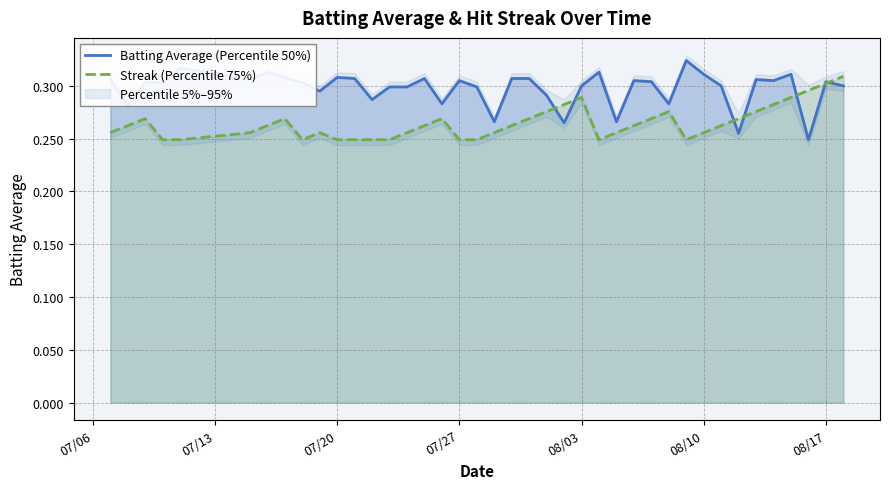

Reading left to right, what are all the values shown in this chart?

Batting Average (Percentile 50%): 0.3	0.3	0.3	0.3	0.3	0.3	0.3	0.3	0.3	0.3	0.3	0.3	0.3	0.3	0.3	0.3	0.3	0.3	0.3	0.3	0.3	0.3	0.3	0.3	0.3	0.3	0.3	0.3	0.3	0.3	0.3	0.3	0.3	0.3	0.3	0.3	0.3	0.2	0.3	0.3
Streak (Percentile 75%): 0.3	0.3	0.3	0.2	0.2	0.3	0.3	0.3	0.2	0.3	0.2	0.2	0.2	0.2	0.3	0.3	0.3	0.2	0.2	0.3	0.3	0.3	0.3	0.3	0.3	0.2	0.3	0.3	0.3	0.3	0.2	0.3	0.3	0.3	0.3	0.3	0.3	0.3	0.3	0.3